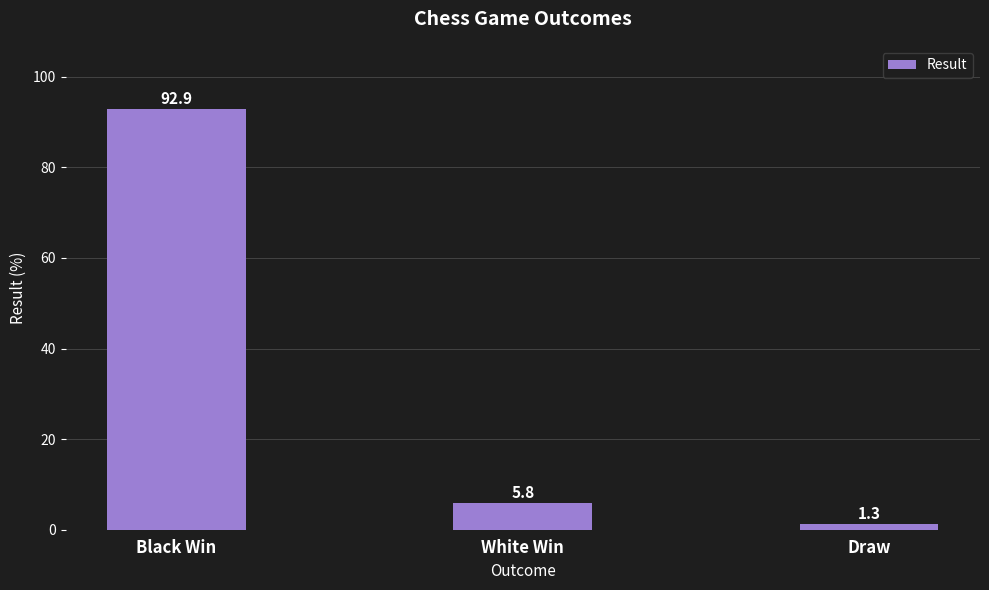

The chart shows a value of 5.8 at White Win. True or false?

True